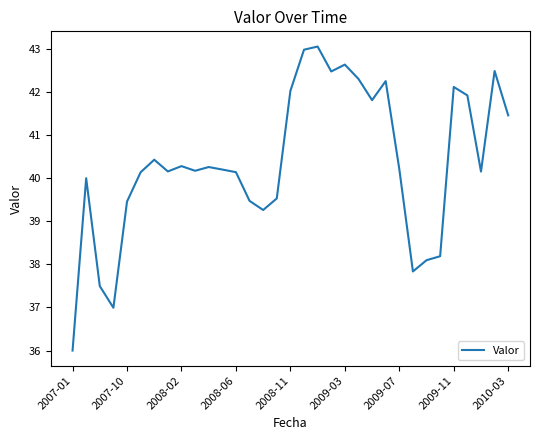

What is the maximum value shown in the chart?

43.1